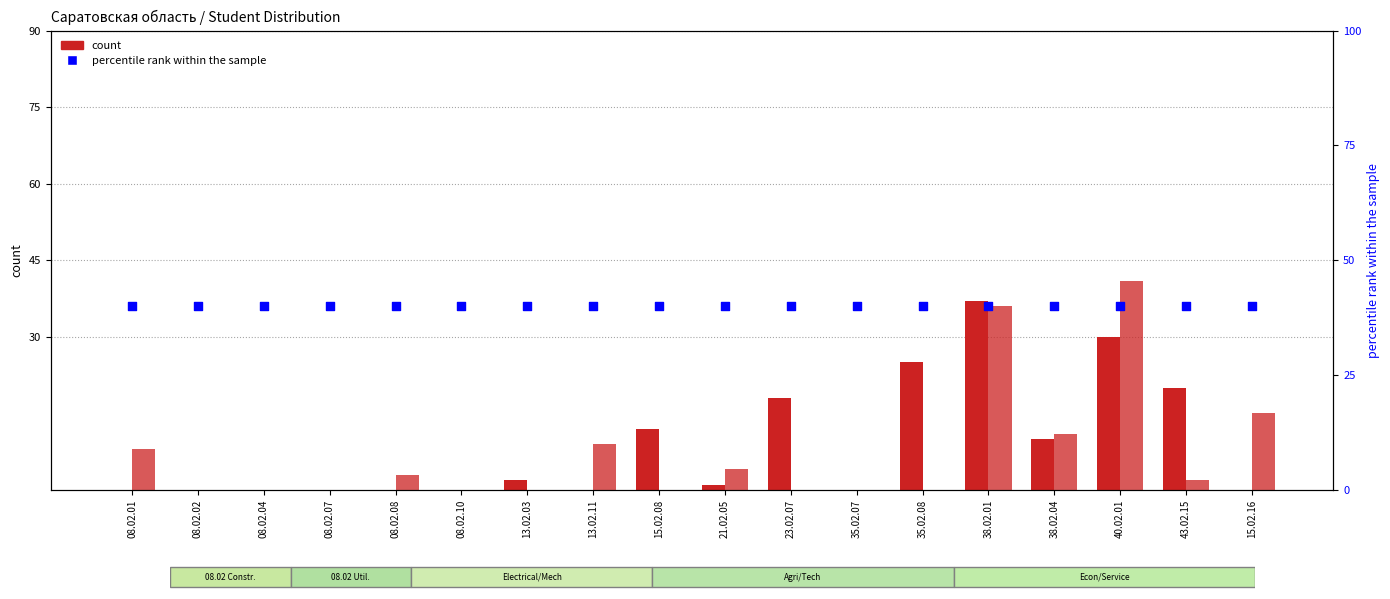

Which series reaches the minimum Y coordinate?

1st year total